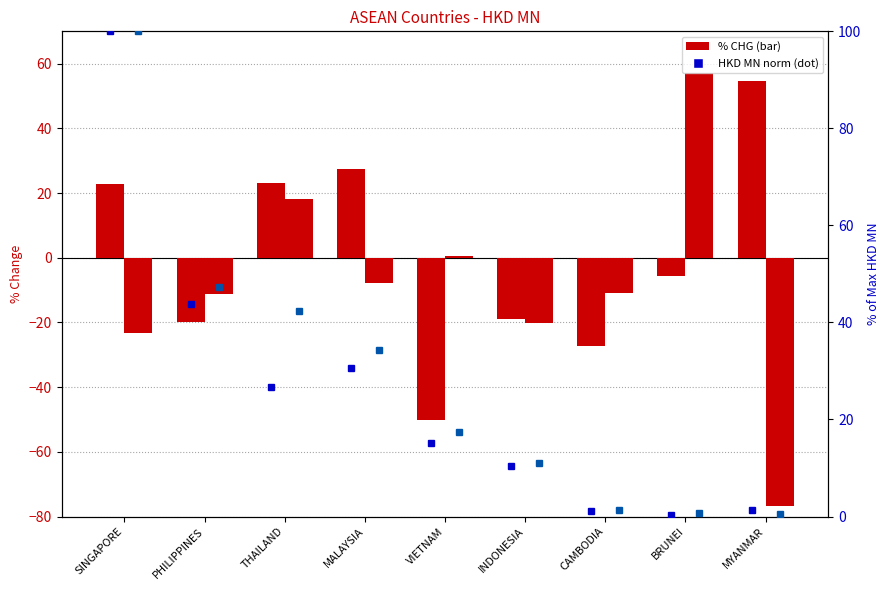

The value of 201908_% CHG at BRUNEI is 15.6. True or false?

False